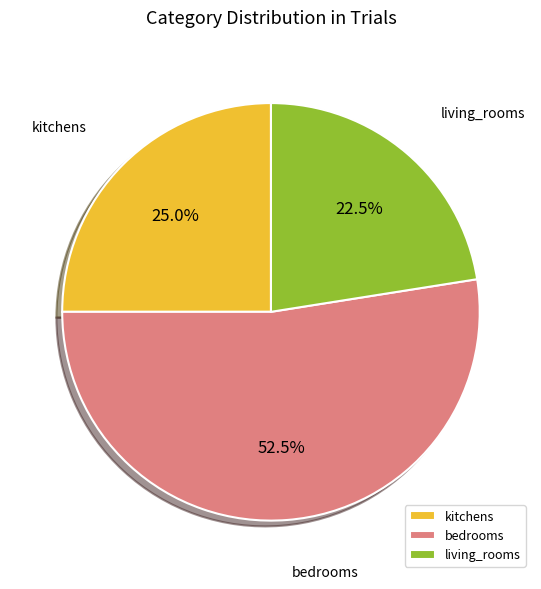

How many slices are in this pie chart?

3